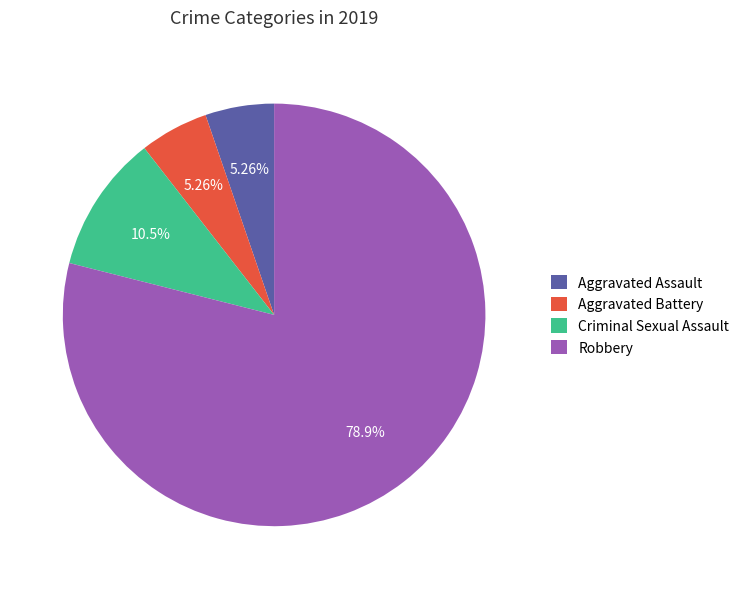

Count the number of slices in the pie.

4